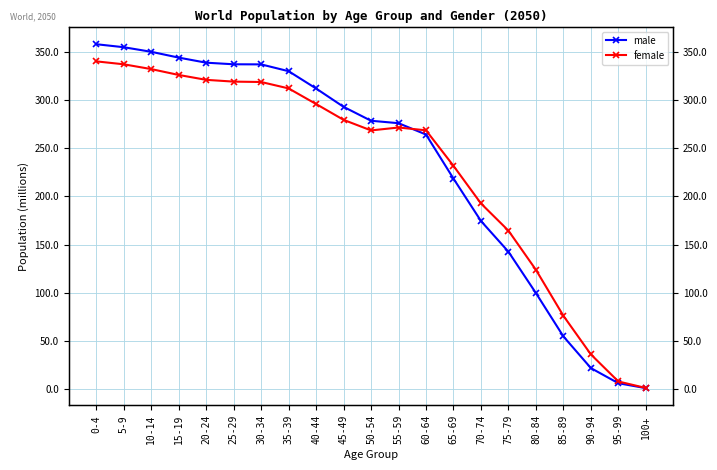

Which category has the lowest value in the female series?

100+